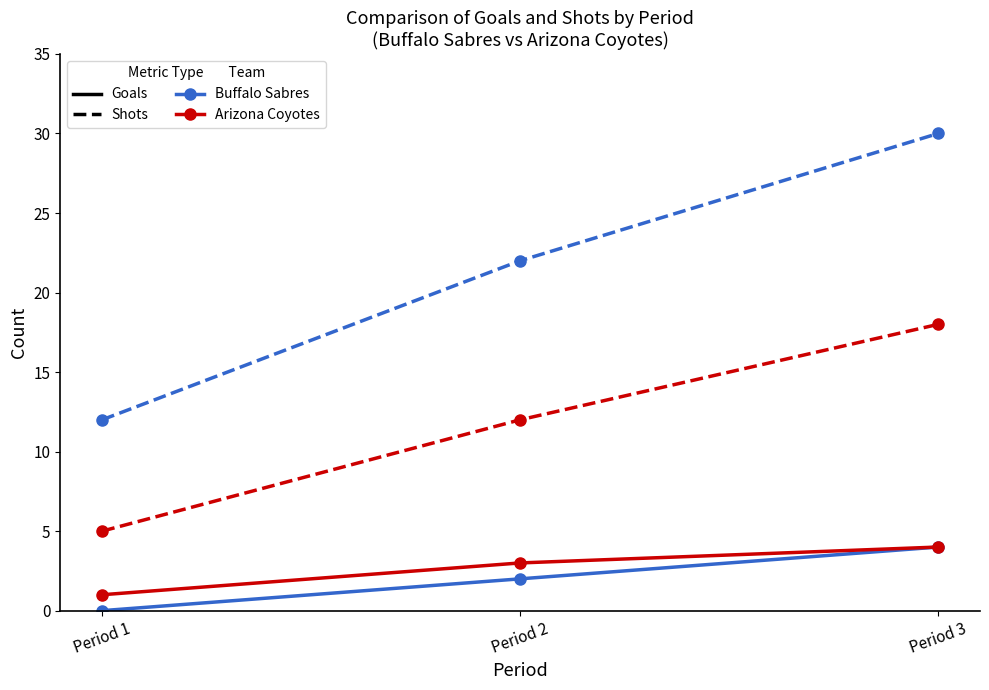

What is the difference between the highest and lowest values at Period 1?

12